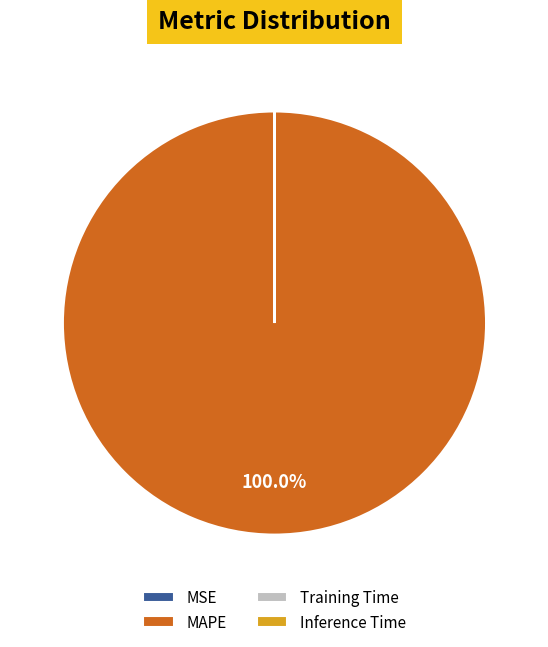

Which category has the biggest portion of the pie?

MAPE